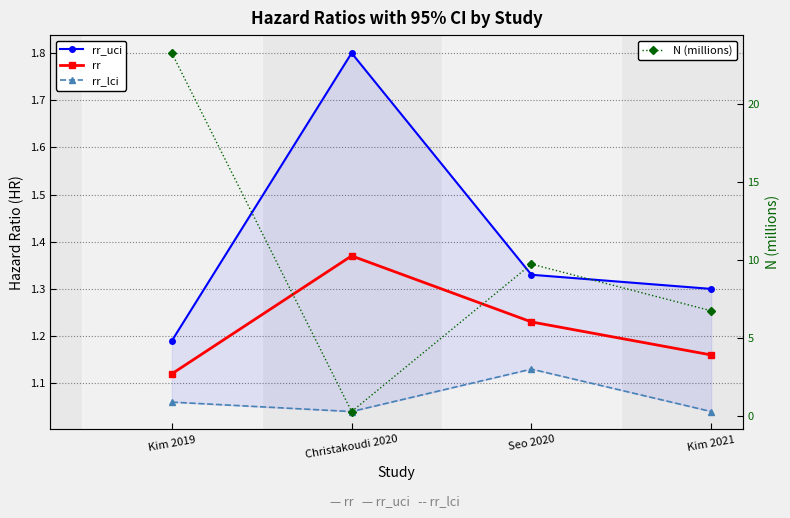

What is the sum of the rr_uci values at Seo 2020 and Christakoudi 2020?

3.1